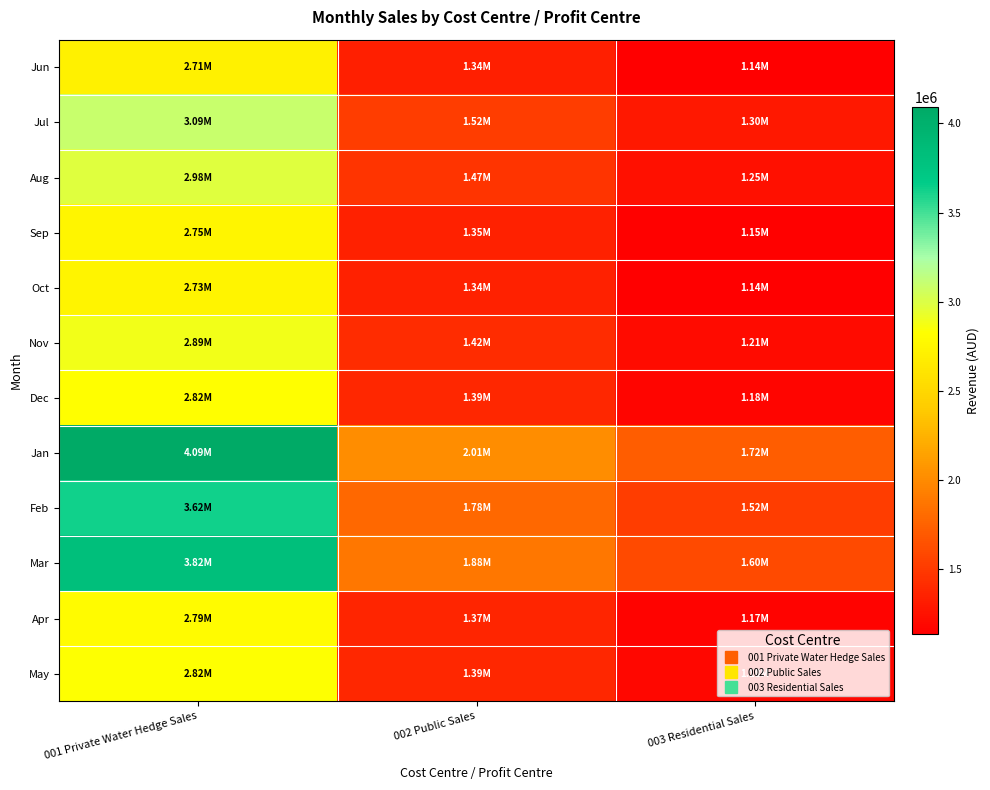

What is the total value across all series at 001 Private Water Hedge Sales?

37118738.9